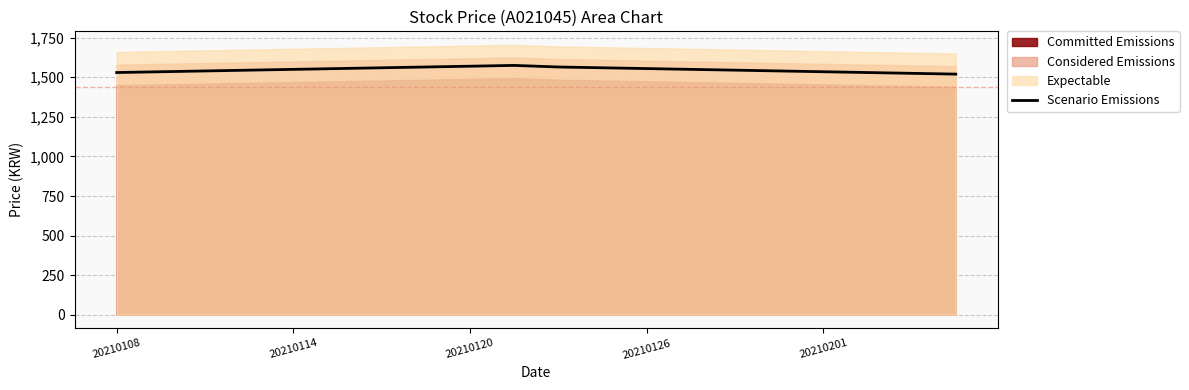

What is the minimum value for Scenario Emissions?

1520